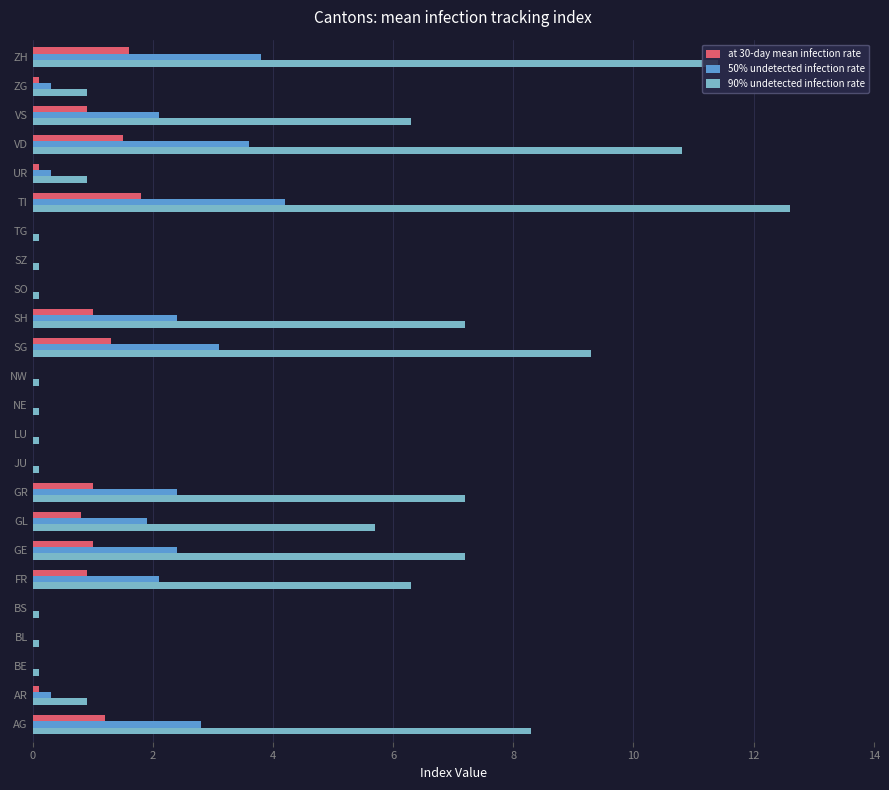

What is the average value of the 90% undetected infection rate series?

4.0